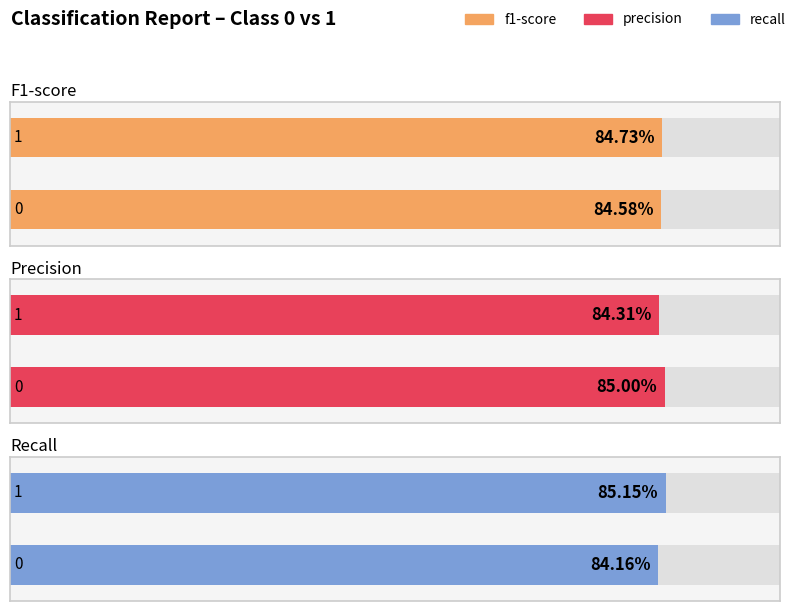

Which has a higher value, 1 or 0?

1